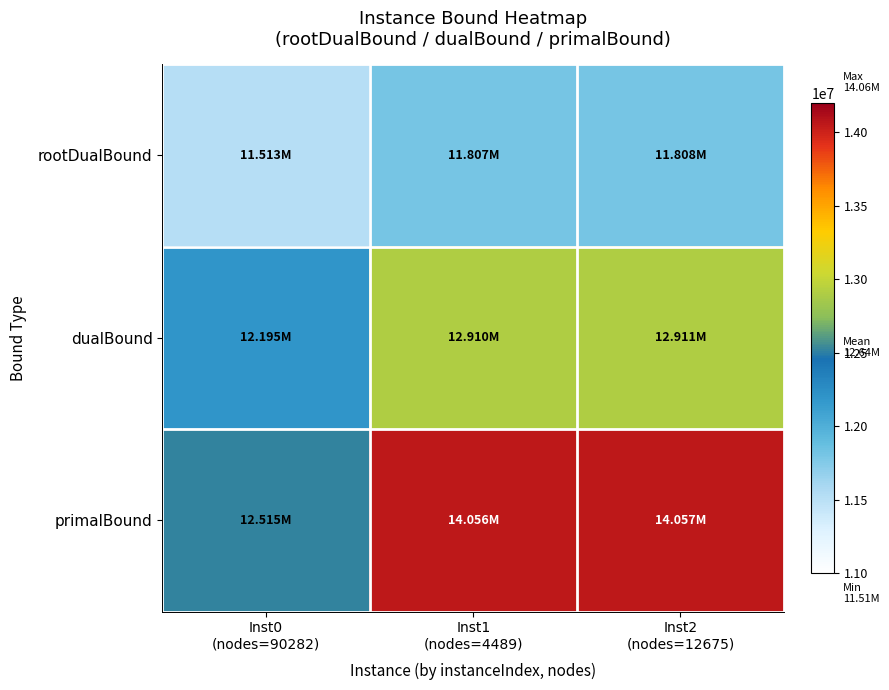

Which series changed the most between Inst0 (nodes=90282) and Inst2 (nodes=12675)?

primalBound